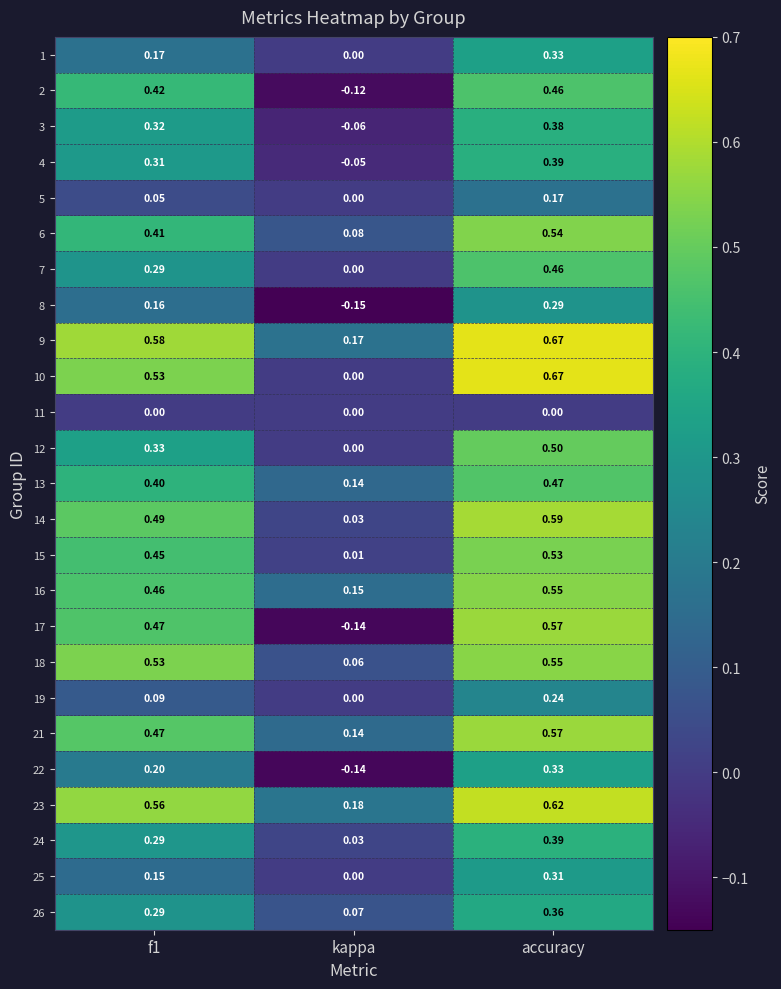

At which label does 7 reach its minimum?

kappa